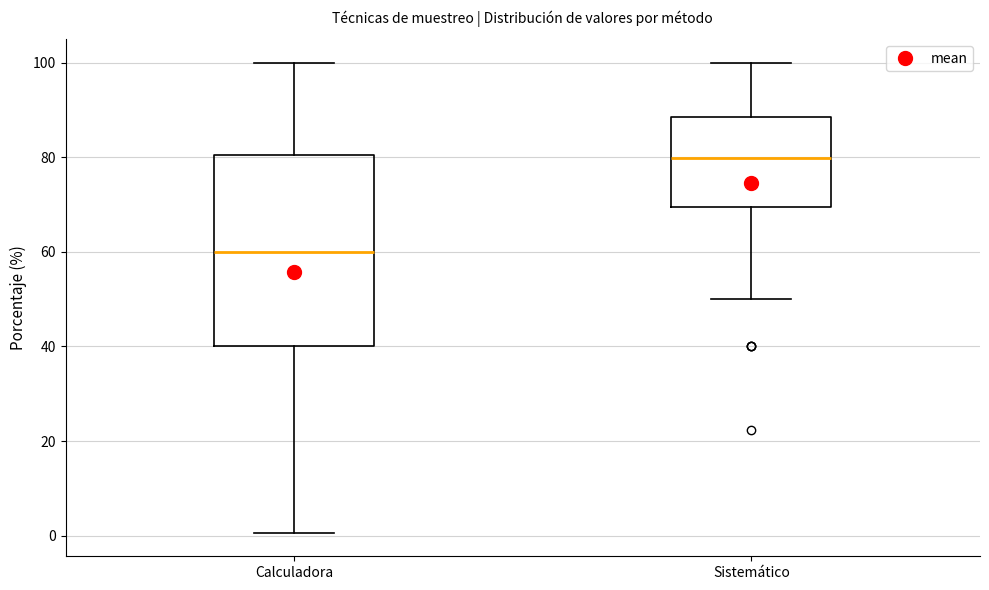

Where does the lower whisker of the box for Sistemático end on the y-axis? The values are not printed on the chart, so give them approximately, as read against the axis.

50